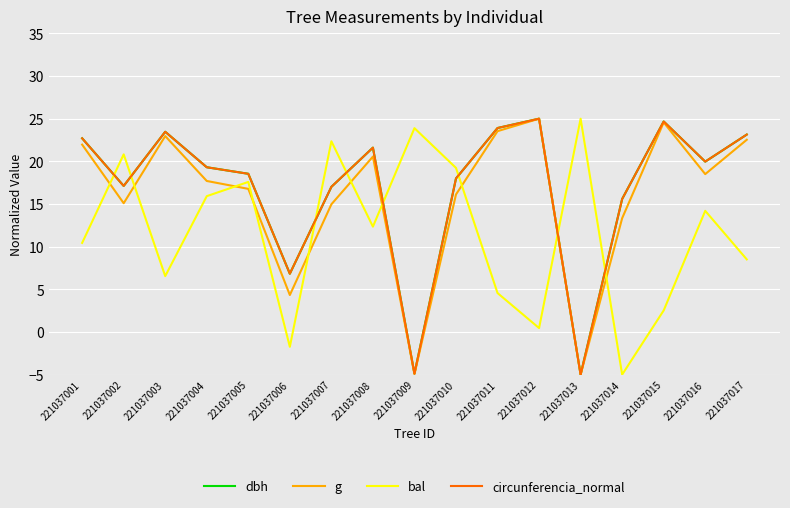

What value does the g series have at 221037009?

-4.9